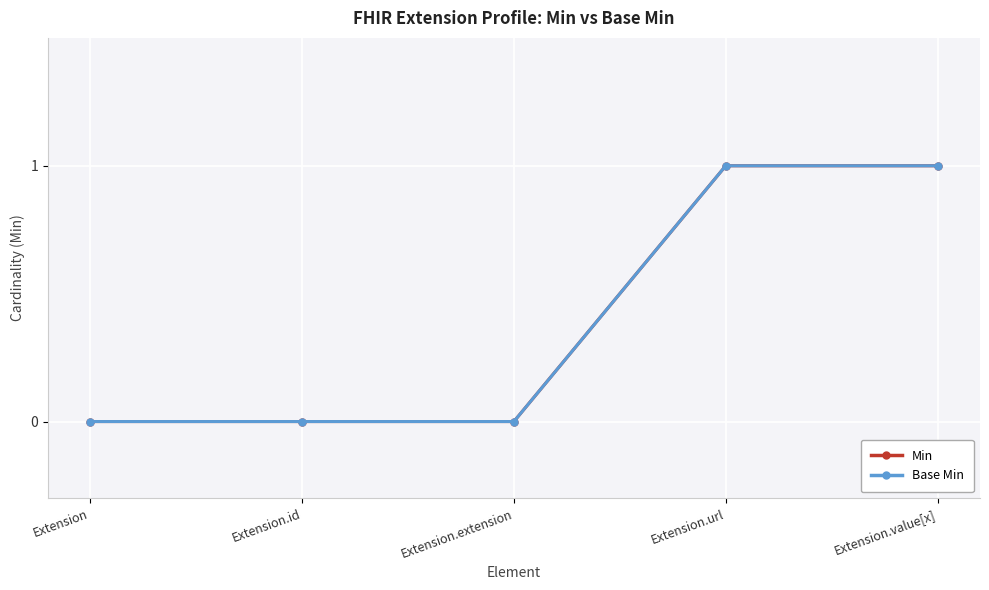

Reading right to left, what are all the values shown in this chart?

Min: Extension.value[x]=1	Extension.url=1	Extension.extension=0	Extension.id=0	Extension=0
Base Min: Extension.value[x]=1	Extension.url=1	Extension.extension=0	Extension.id=0	Extension=0